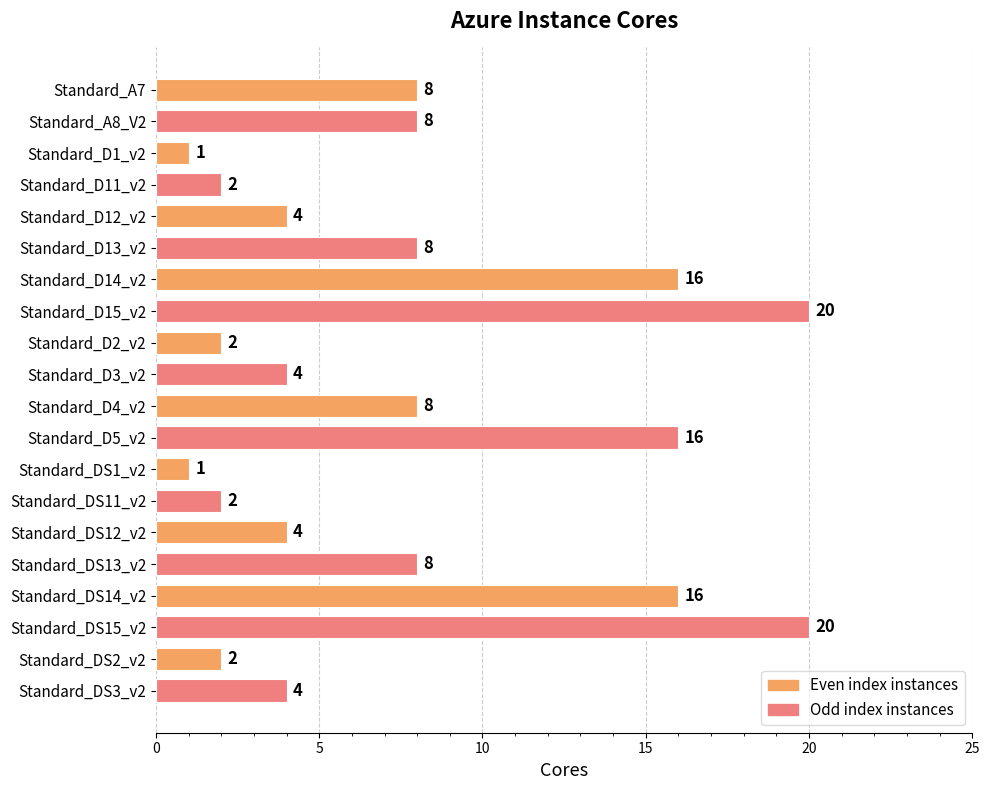

What is the sum of all values?

154